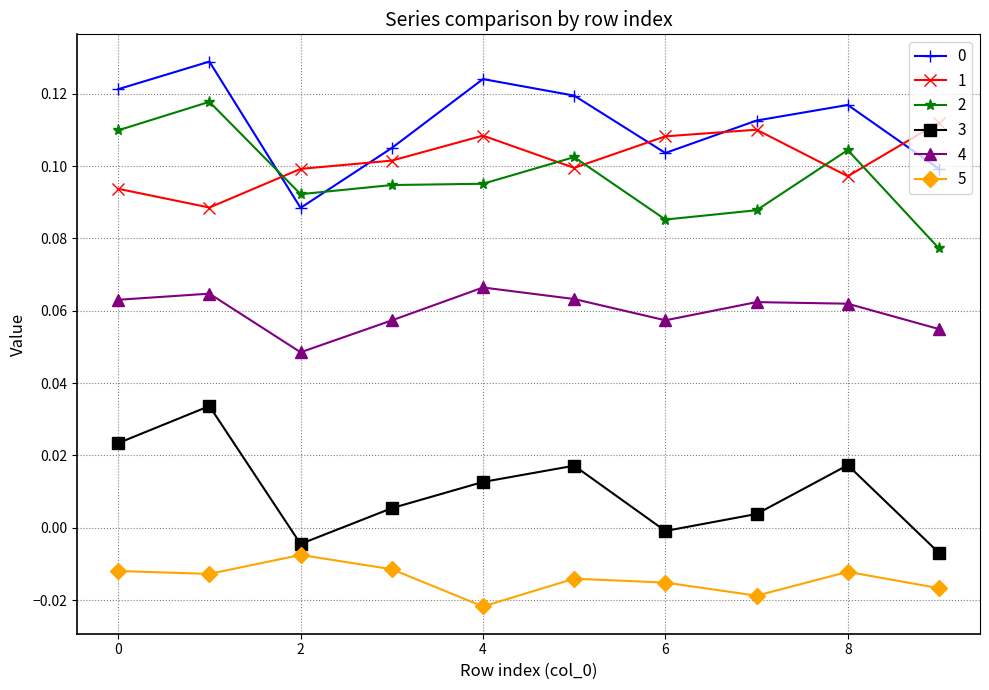

In 4, how many points are higher than both neighbors (excluding endpoints)?

3